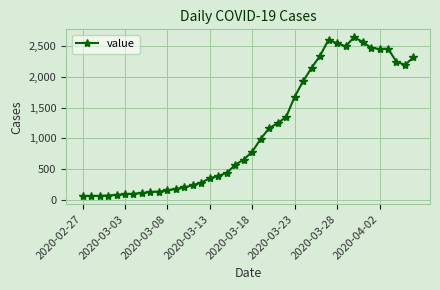

What is the value of the 22nd point from the left?

993